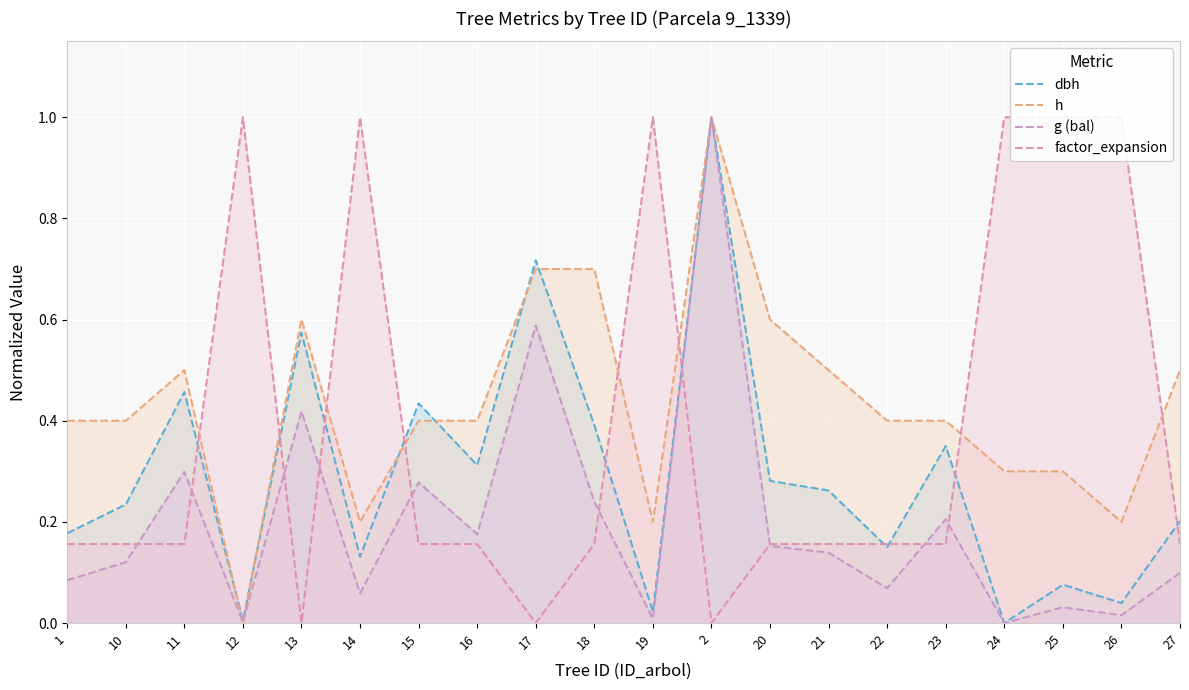

What is the sum of the dbh values at 11 and 14?

0.6